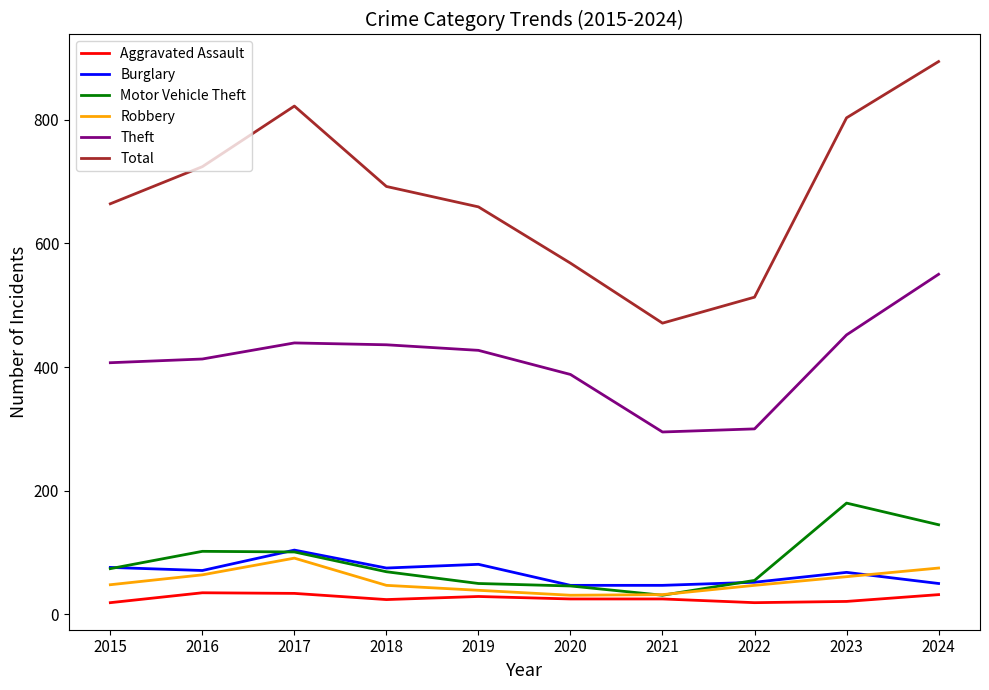

True or false: Theft has a value of 81 at 2022.

False